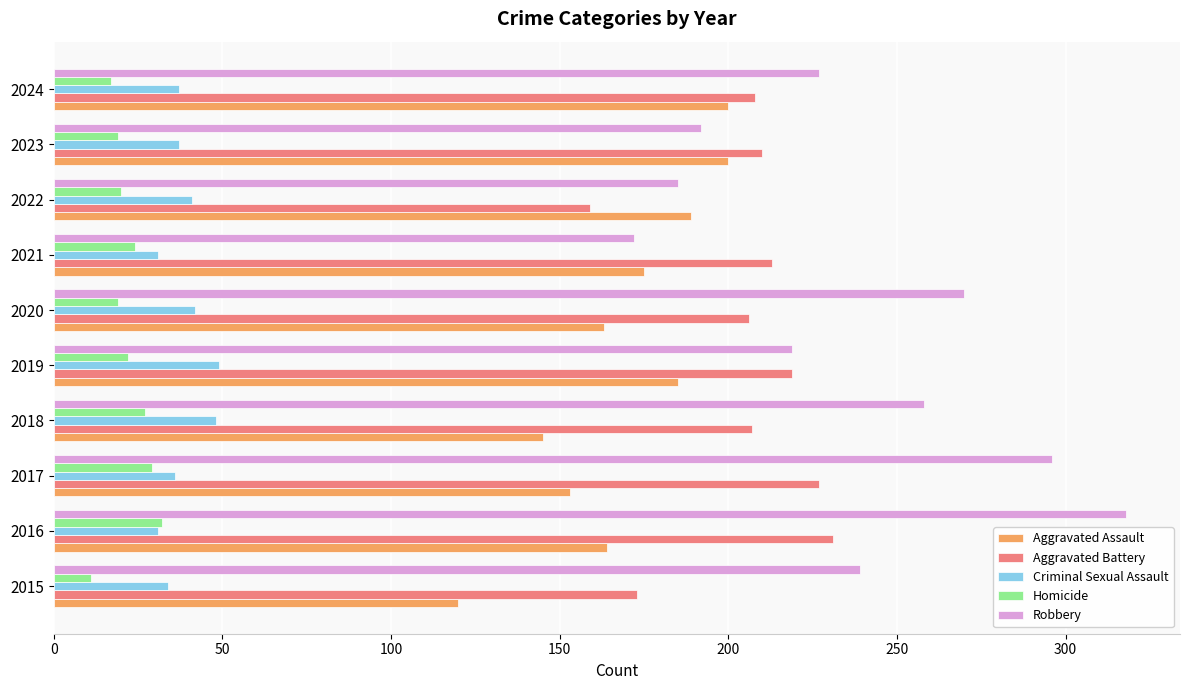

Which series has the largest range (max minus min)?

Robbery